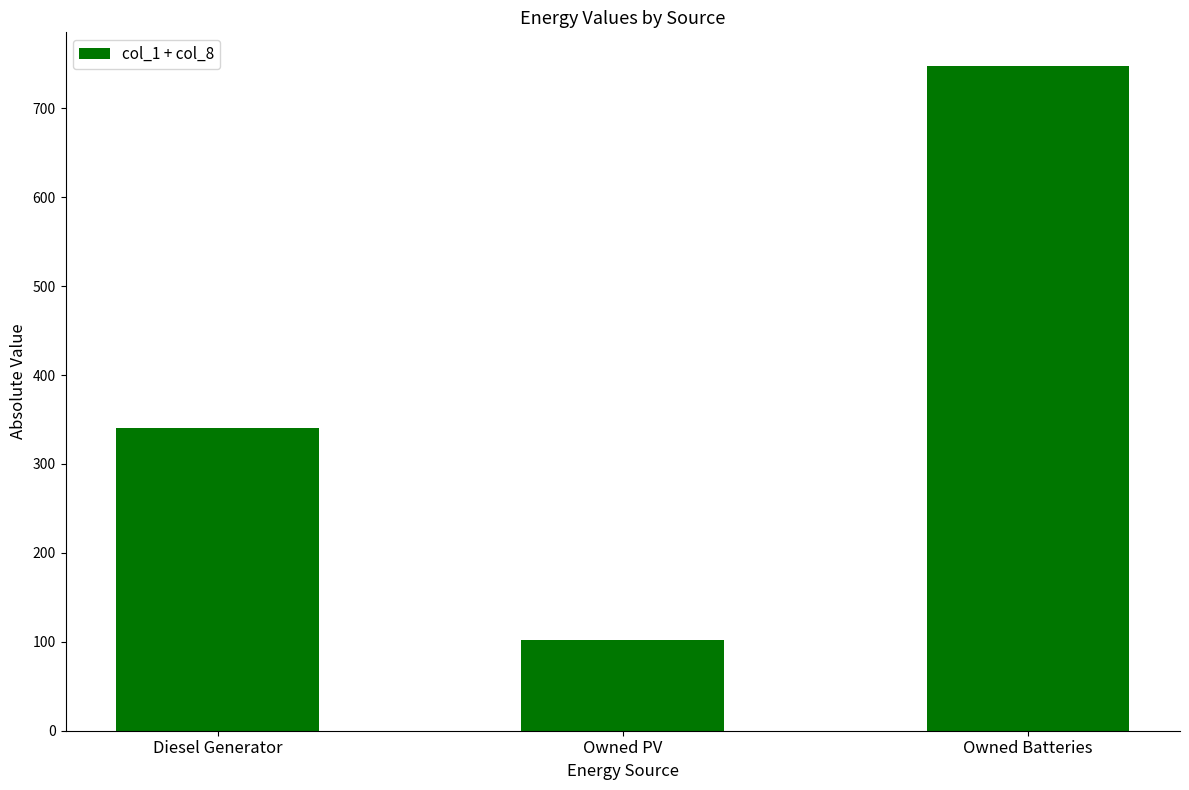

Reading left to right, extract all data points from this chart.

Diesel Generator=341	Owned PV=102	Owned Batteries=748